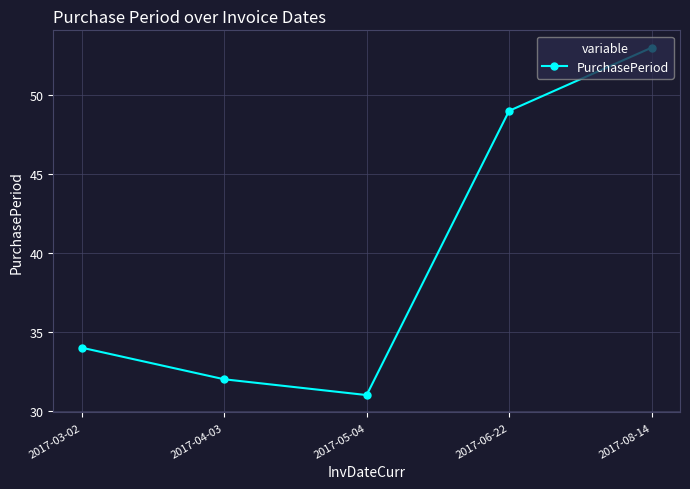

Reading right to left, what are all the values shown in this chart?

53	49	31	32	34